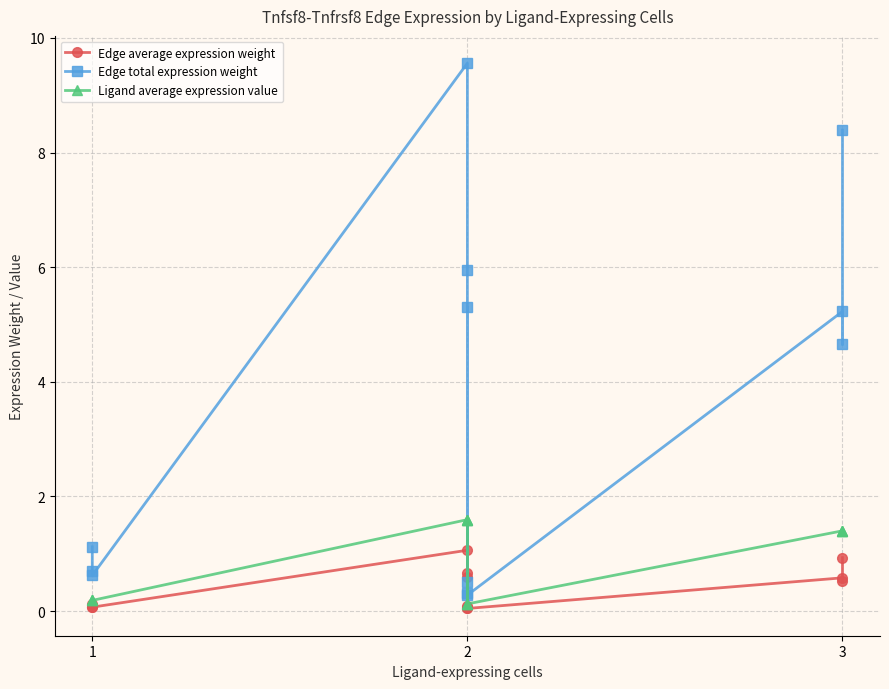

Which series has the largest range (max minus min)?

Edge total expression weight